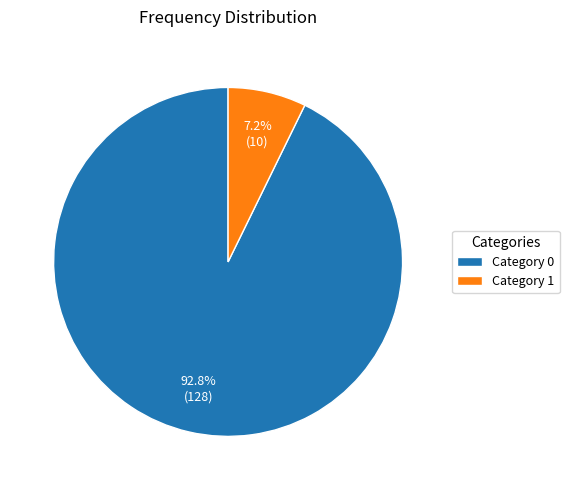

What is the total percentage of Category 0 and Category 1?

100.0%